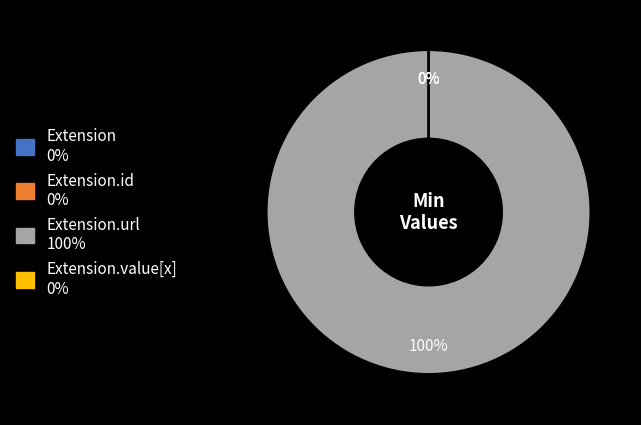

Rank the categories by value from highest to lowest.

Extension.url, Extension, Extension.id, Extension.value[x]